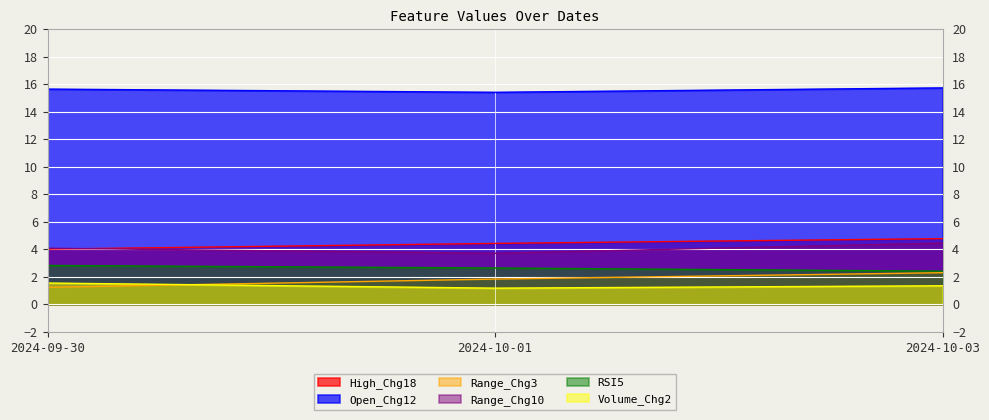

At which label does High_Chg18 reach its minimum?

2024-09-30